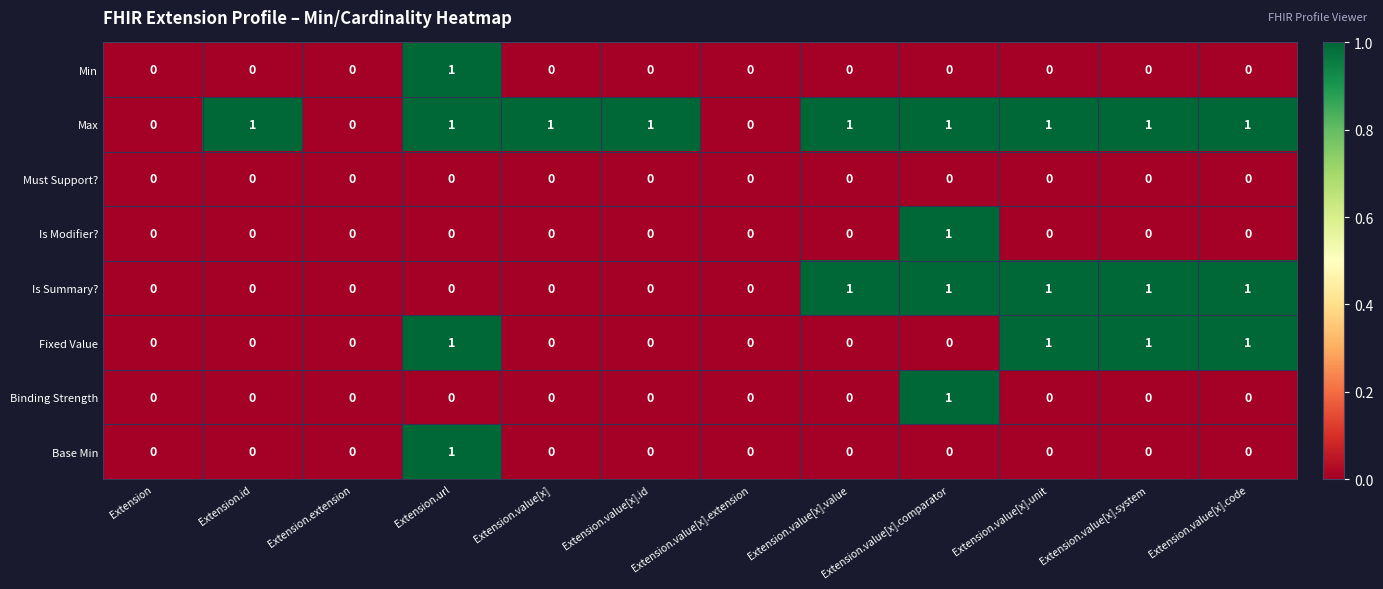

Between Extension.id and Extension.value[x].value, which series saw the biggest shift?

Is Summary?